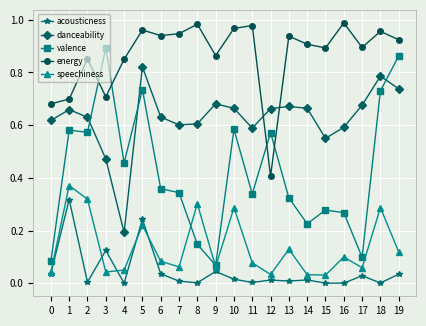

True or false: energy has more than 2 interior local peaks.

True